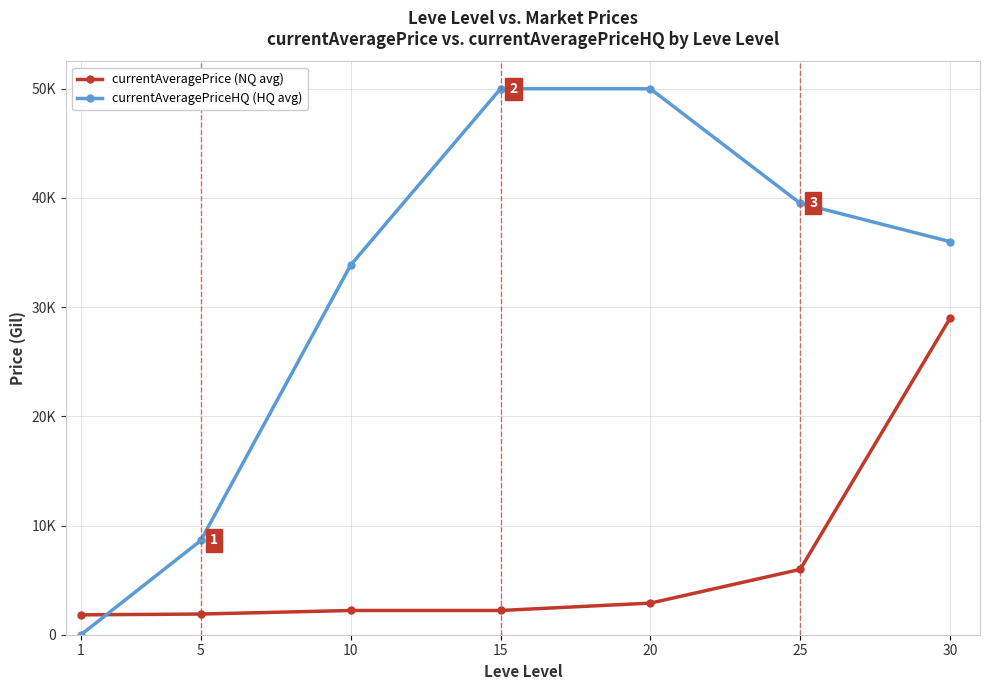

Reading left to right, what are all the values shown in this chart?

currentAveragePrice (NQ avg): 1820.0	1894.0	2219.0	2219.0	2894.3	5983.7	28984.5
currentAveragePriceHQ (HQ avg): 0.0	8635.0	33857.1	49999.5	49999.5	39508.8	36000.0